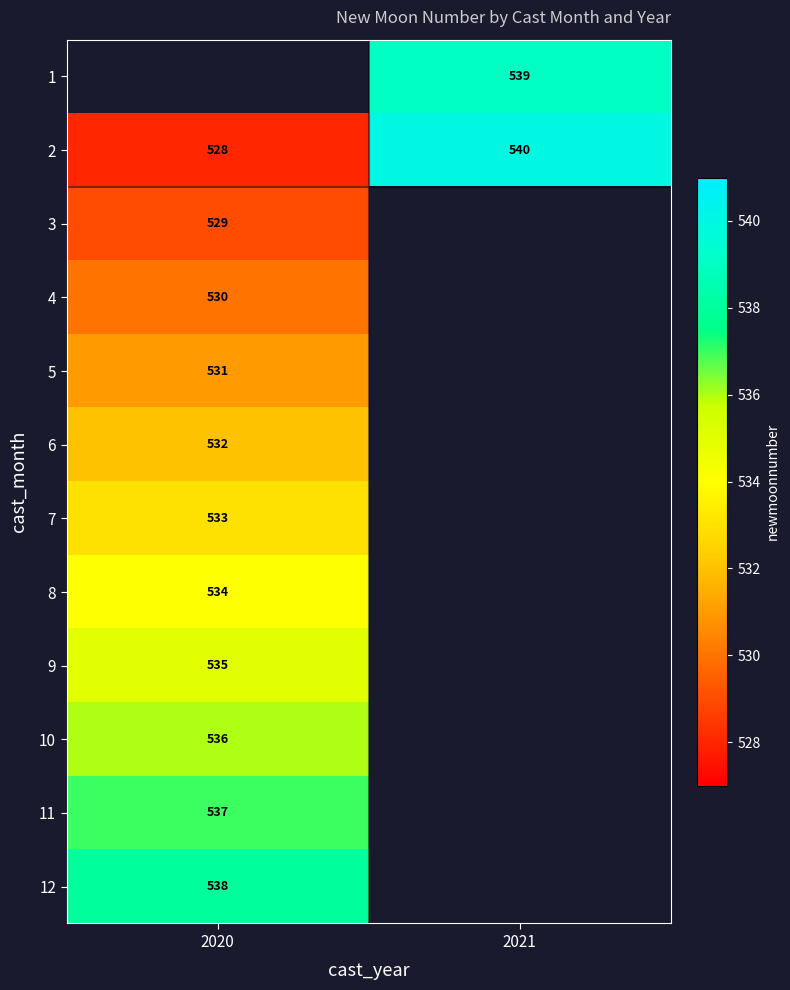

Is it true that 4 equals 737 at 2020?

False